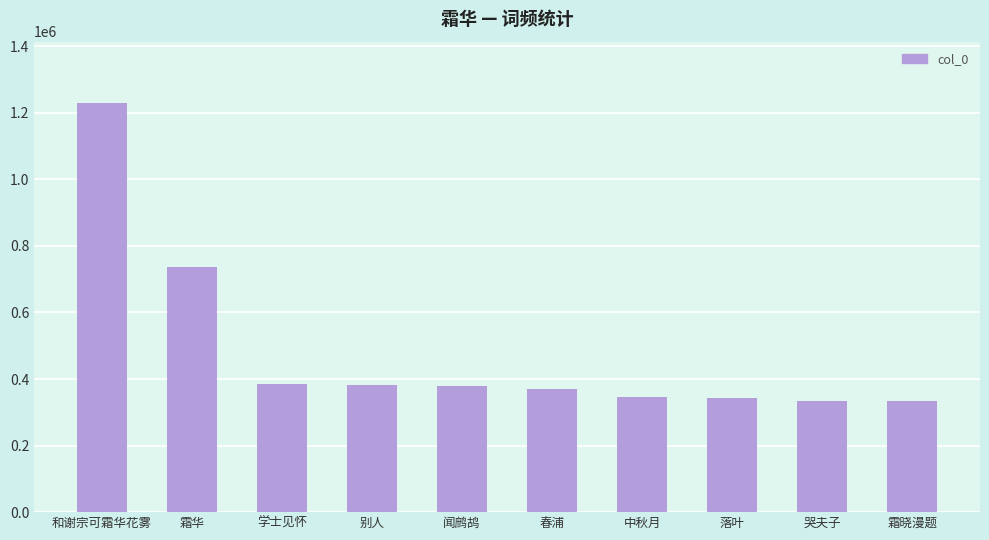

The chart shows a value of 206797 at 哭夫子. True or false?

False